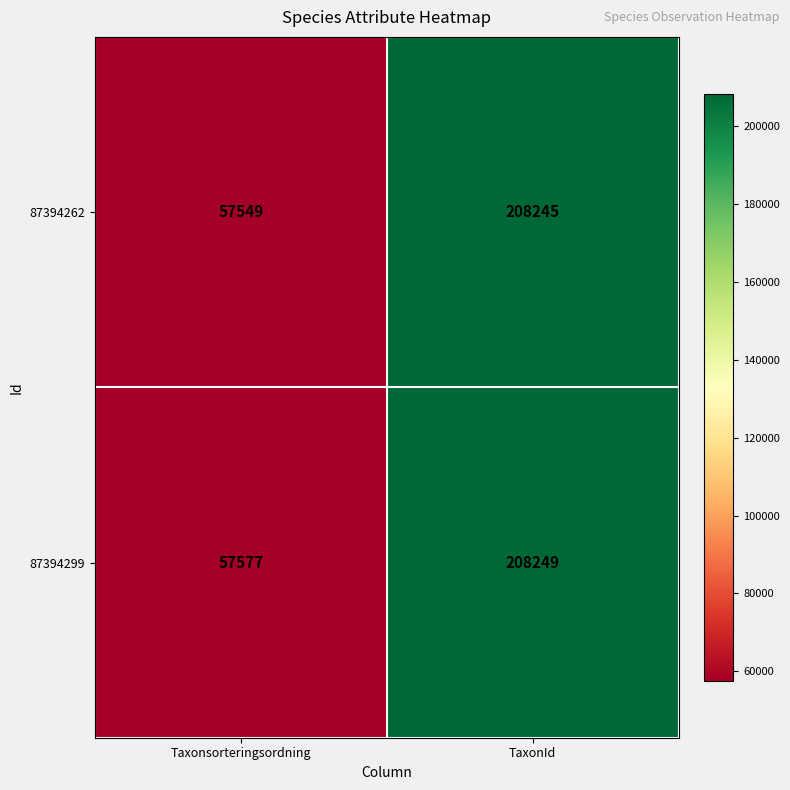

List the series in order of their peak value, lowest first.

87394262, 87394299